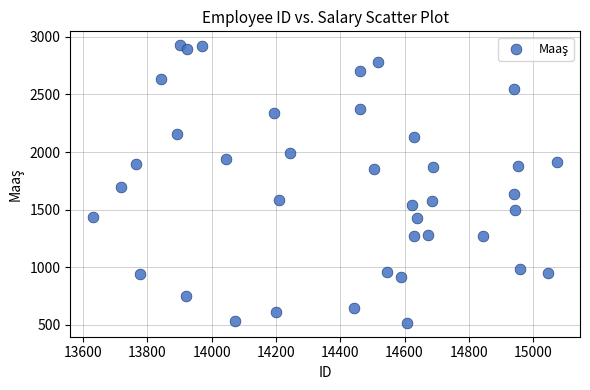

What is the range of X values (max minus min)?

1442